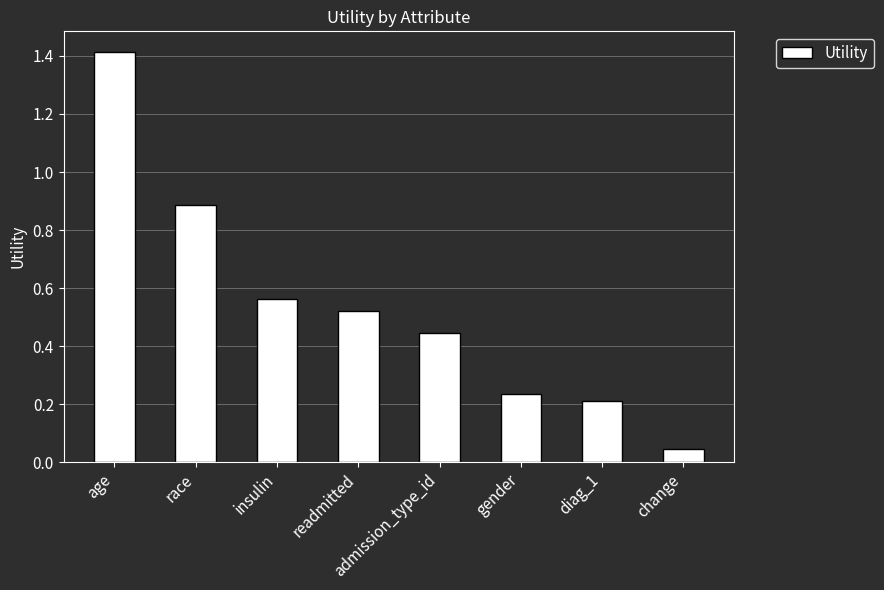

Which has a higher value, age or gender?

age